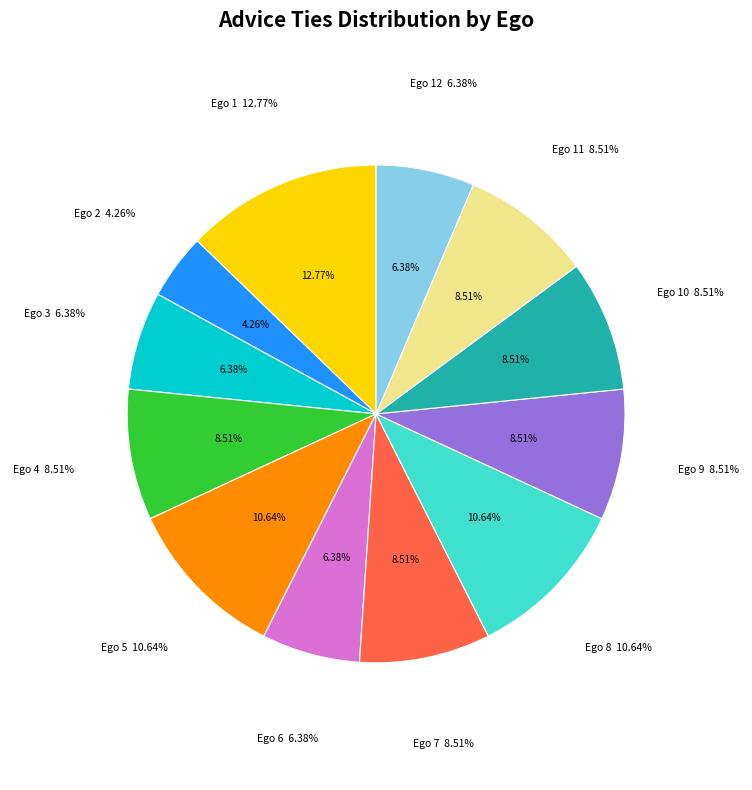

Is there a majority slice in this chart?

No